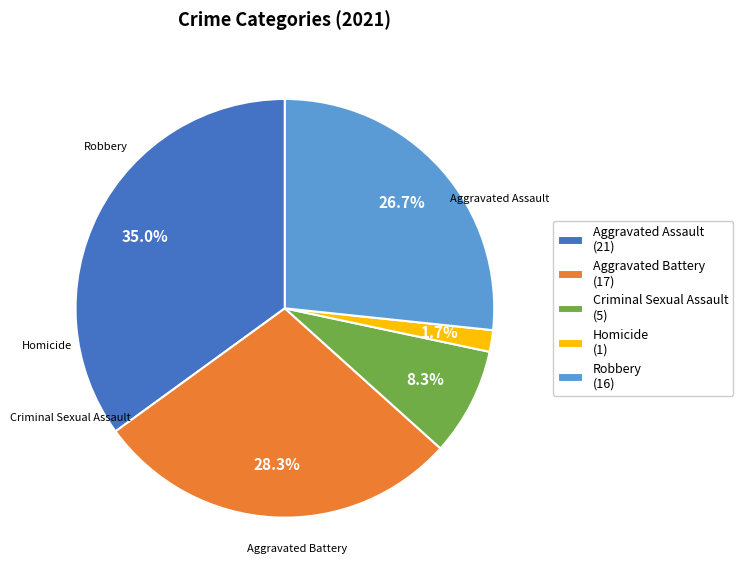

The Homicide slice represents 10% of the pie. True or false?

False